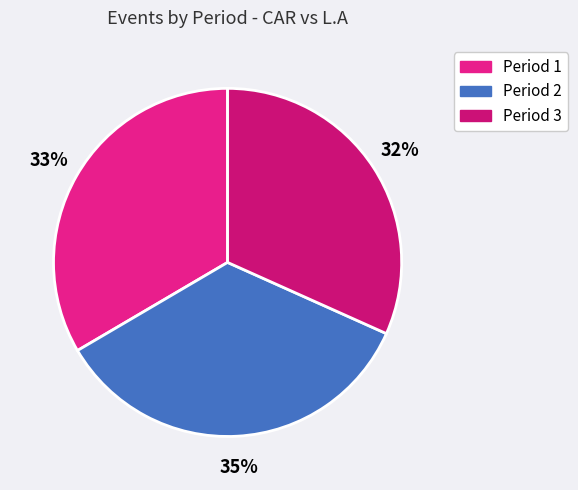

Is it true that Period 2 is 24% of the pie?

False